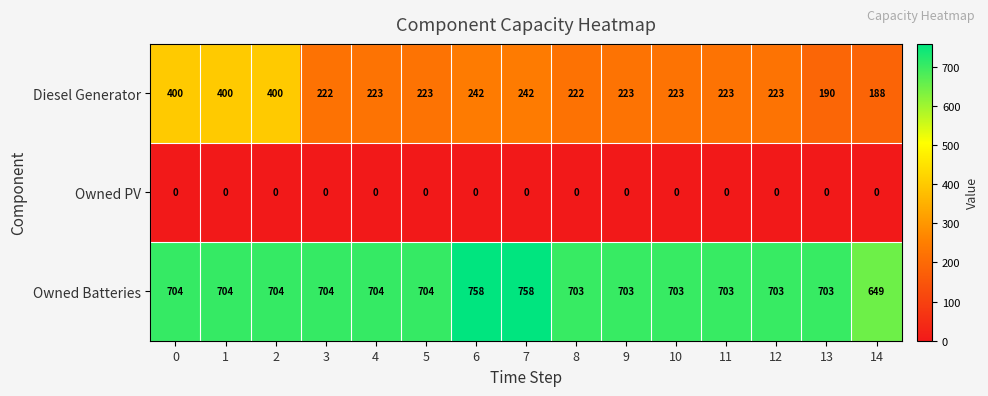

What is the highest value of the Diesel Generator series?

400